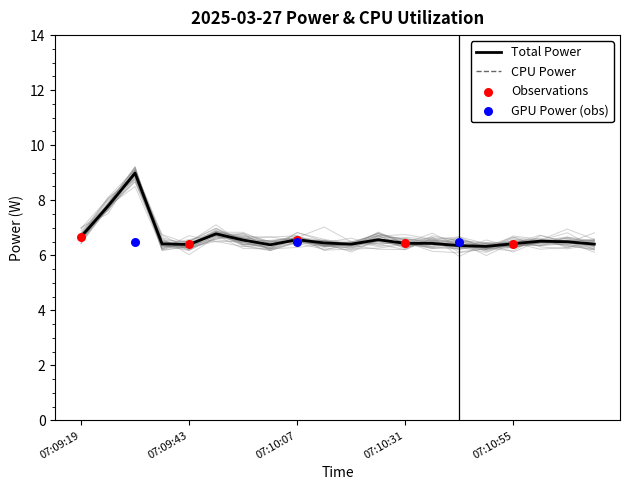

Which series has the widest spread of Y values?

Total Power